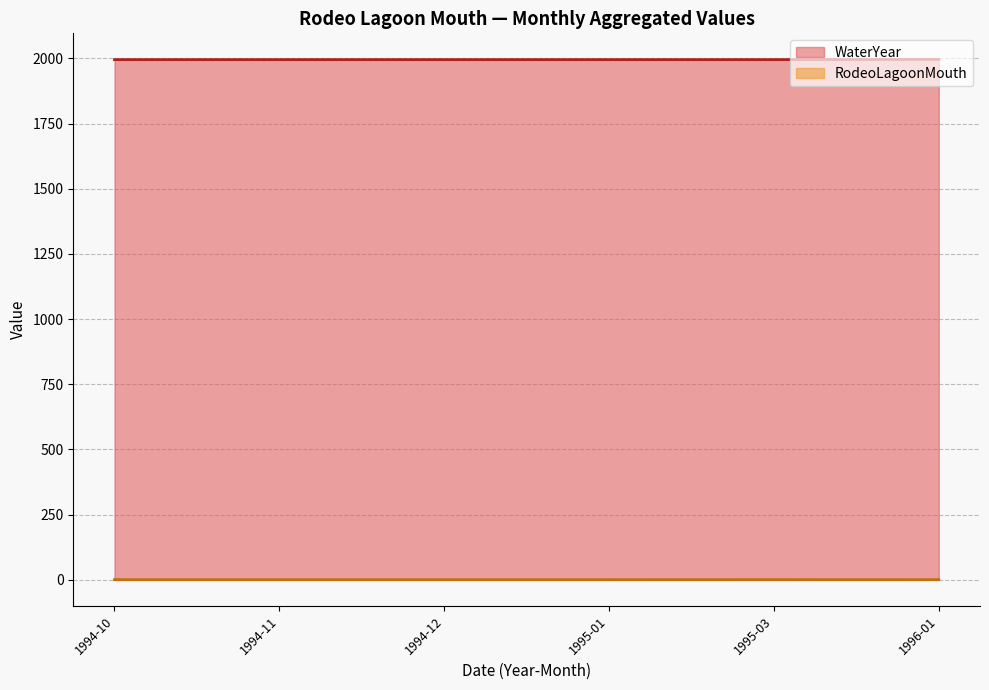

Does the chart have visible grid lines?

Yes